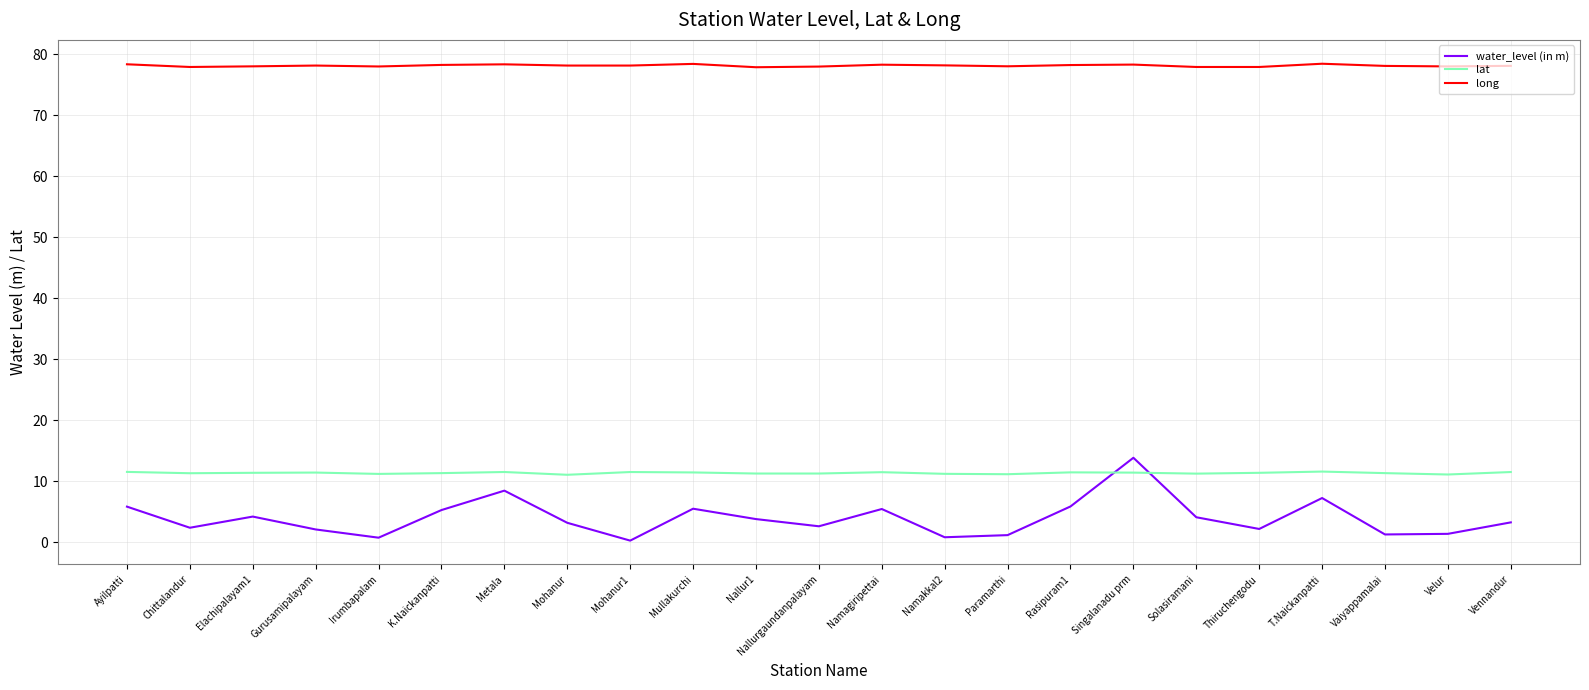

The value of lat at Velur is 11.1. True or false?

True